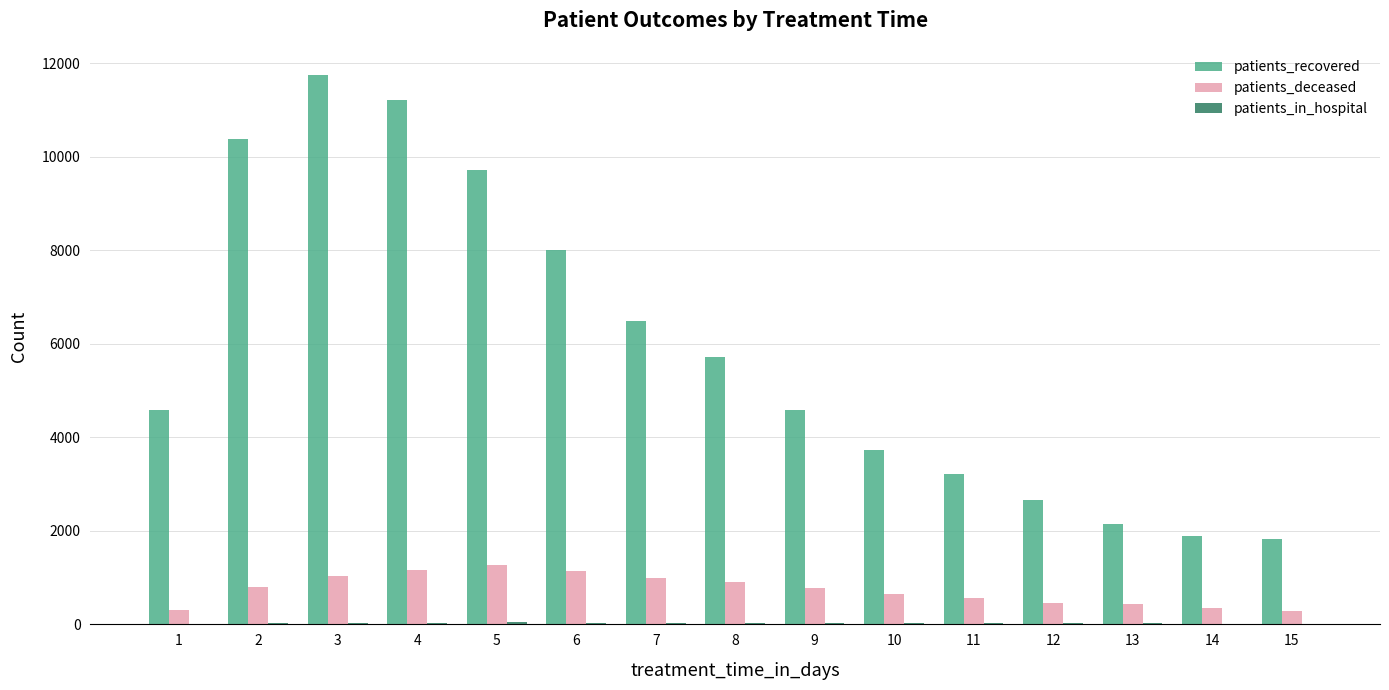

Read the patients_recovered value at 1, to the nearest 50.

4600